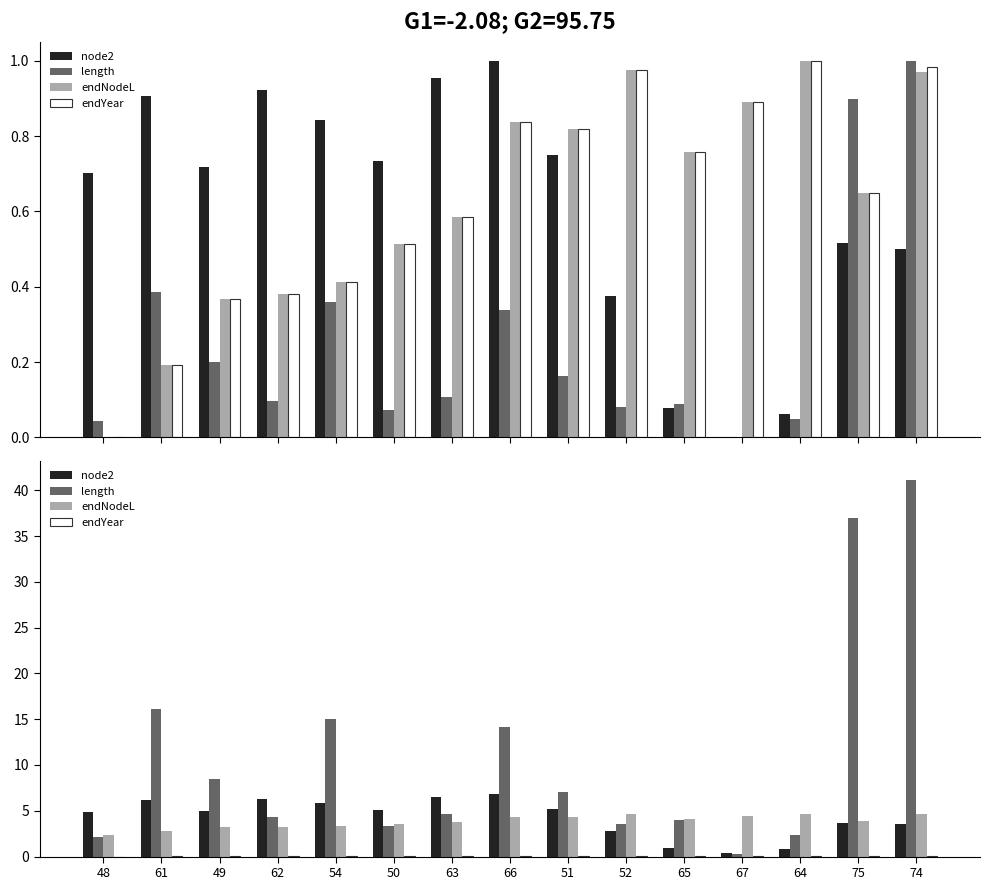

What is the sum of the length values at 74 and 64?

43.4